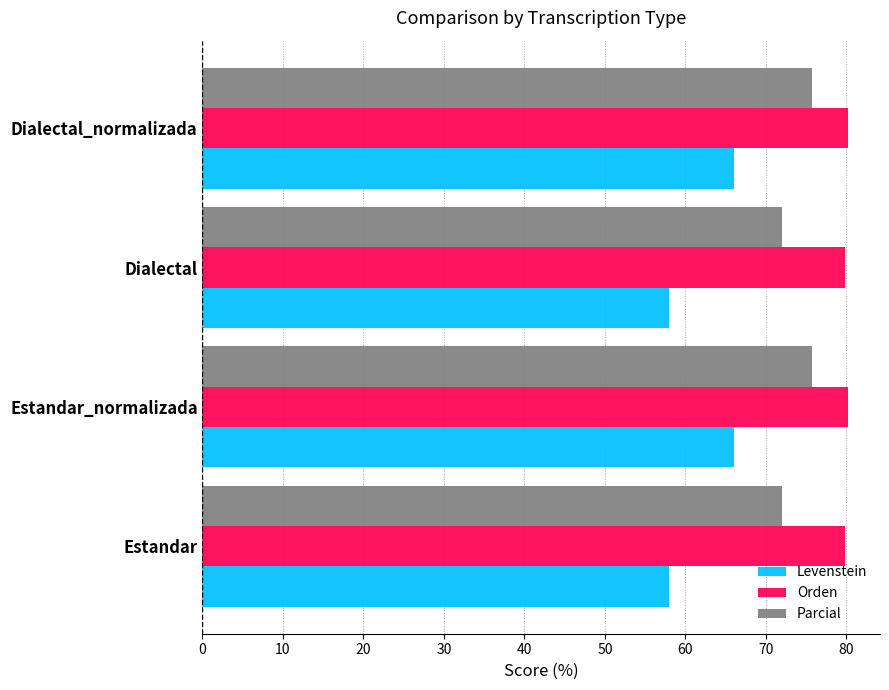

The value of Levenstein at Estandar_normalizada is 110.4. True or false?

False